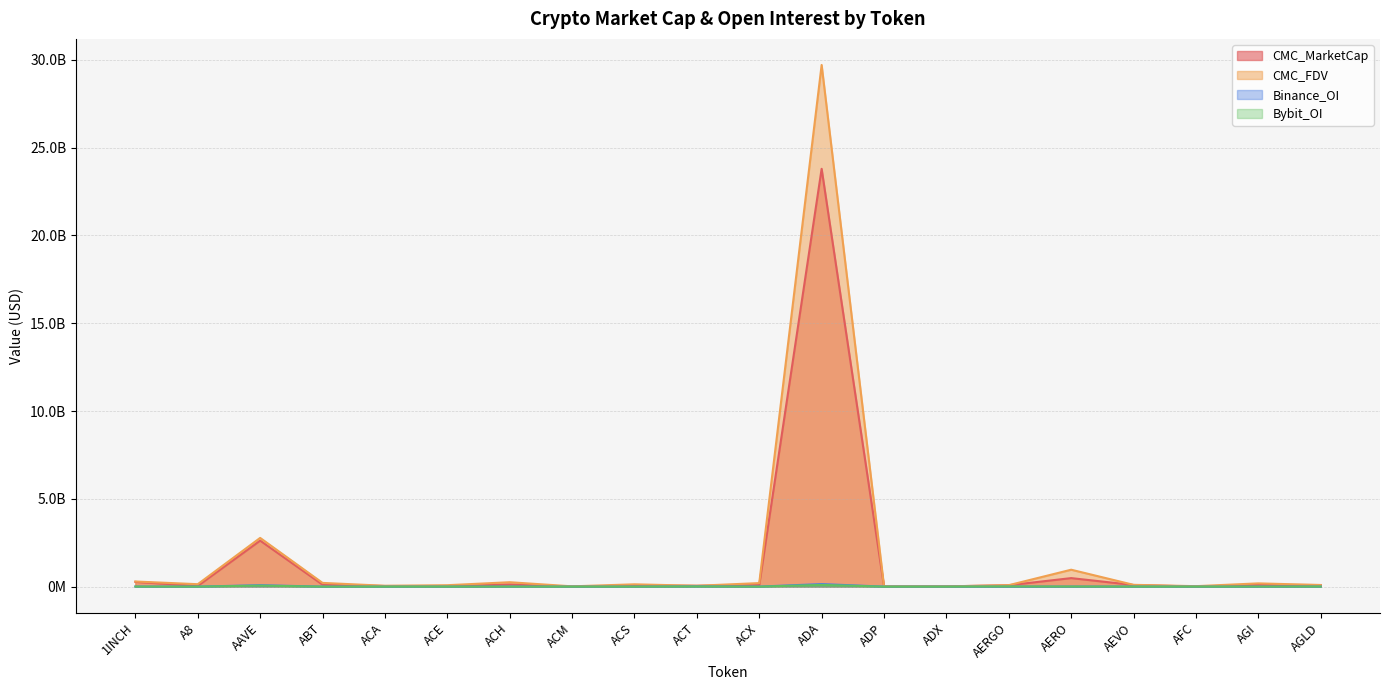

What is the label of the 17th point from the right?

ABT